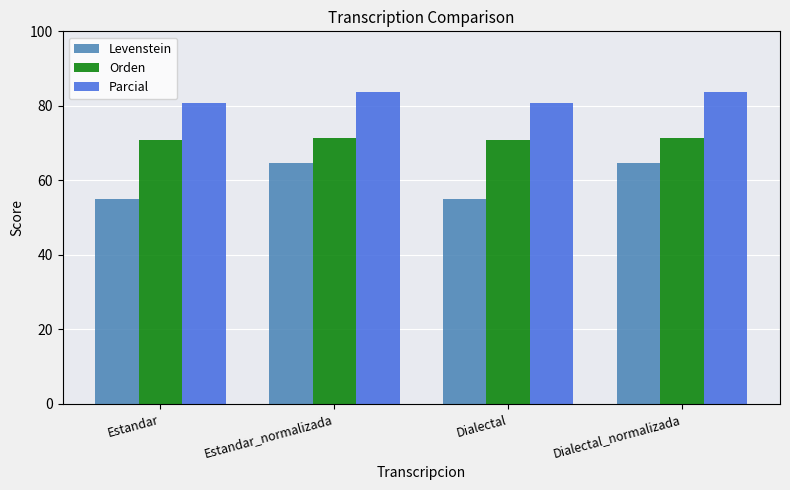

What is the average value of the Parcial series?

82.2